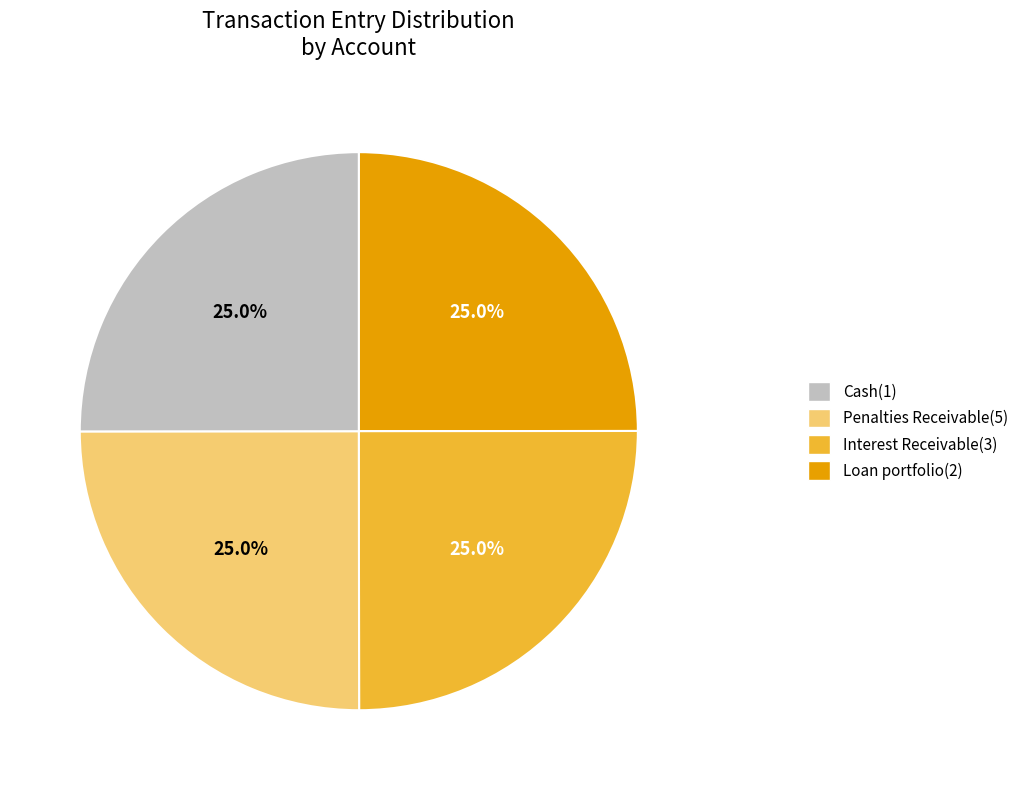

Is there a majority slice in this chart?

No